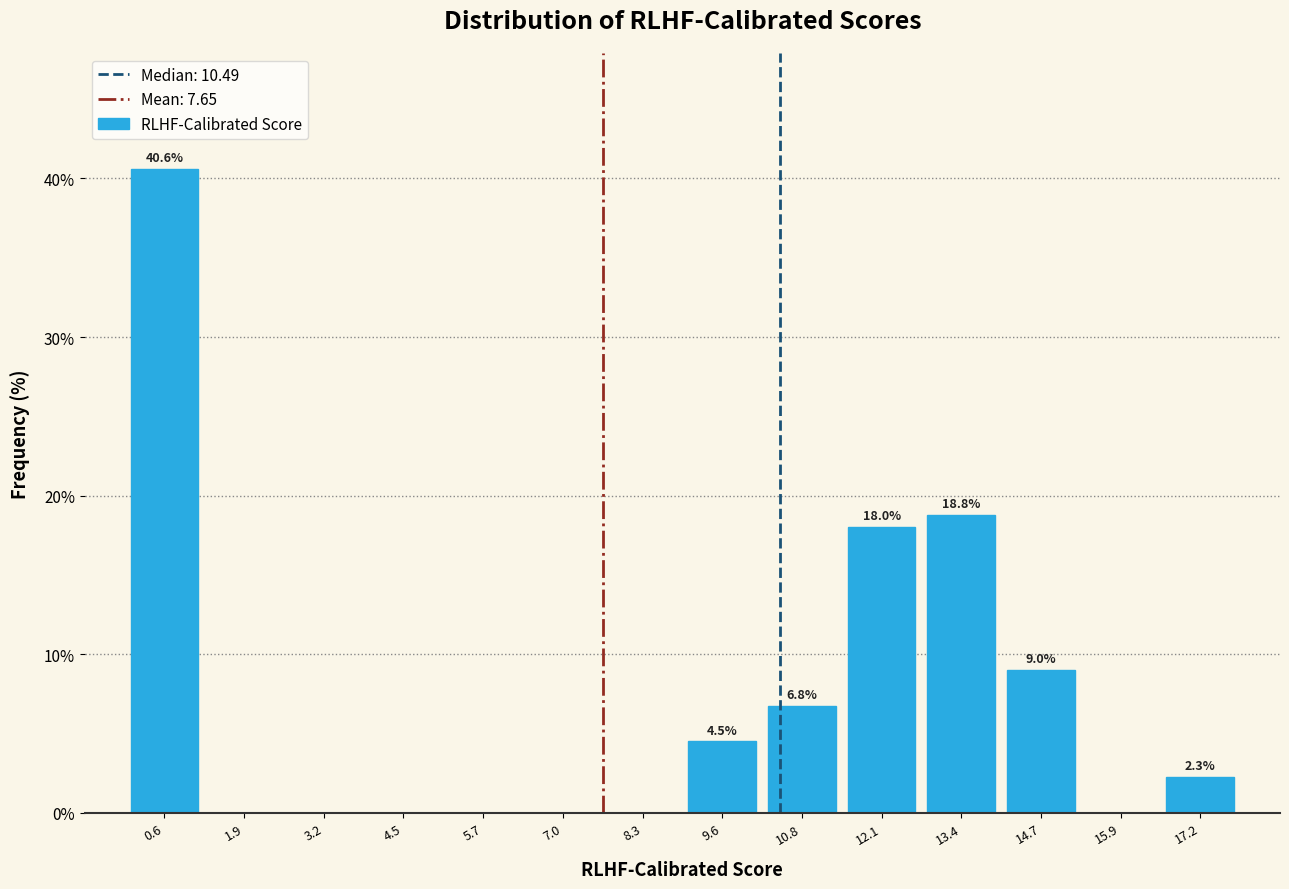

Which range on the x-axis has the tallest bar?

0.0 to 1.2